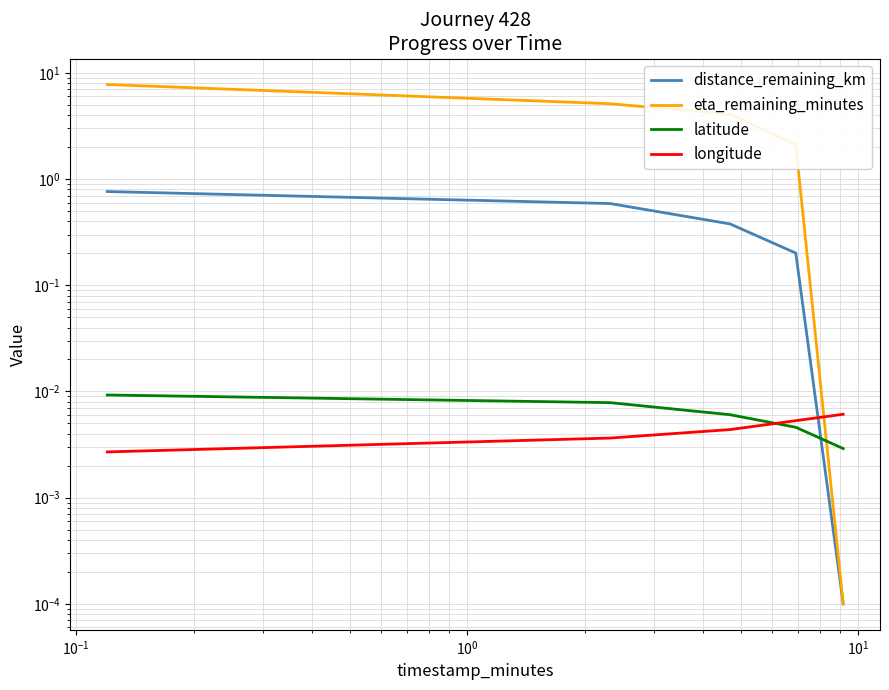

What is the maximum value for eta_remaining_minutes?

7.8